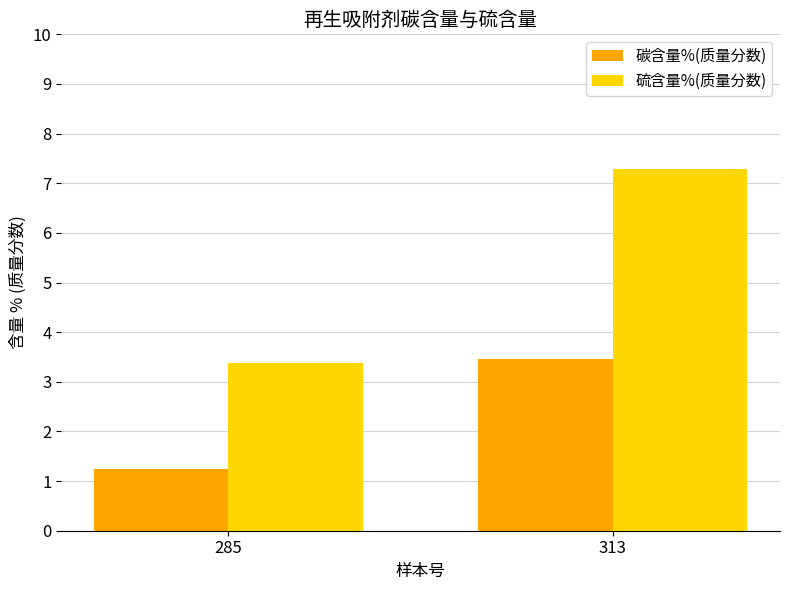

The 碳含量%(质量分数) series shows 0.8 at 285. True or false?

False